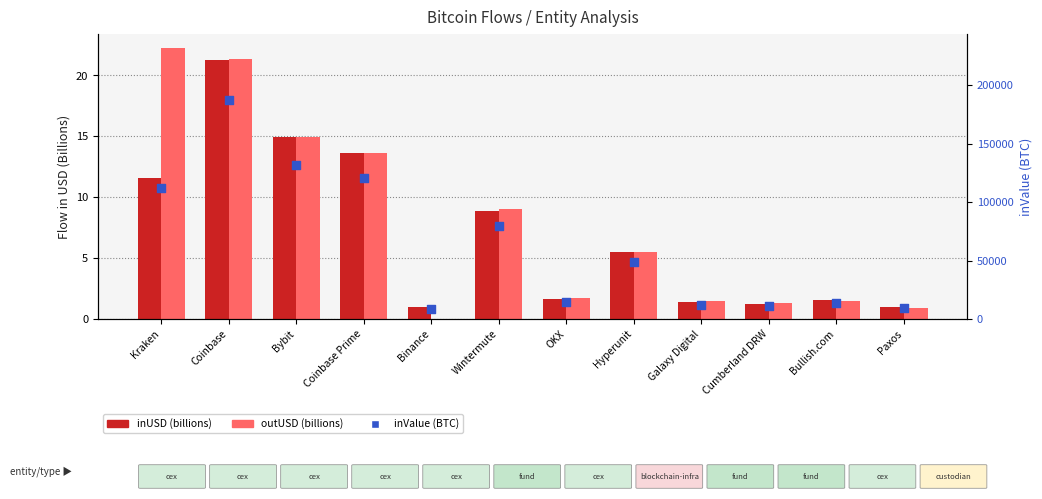

At which category is the sum across all series the highest?

Coinbase